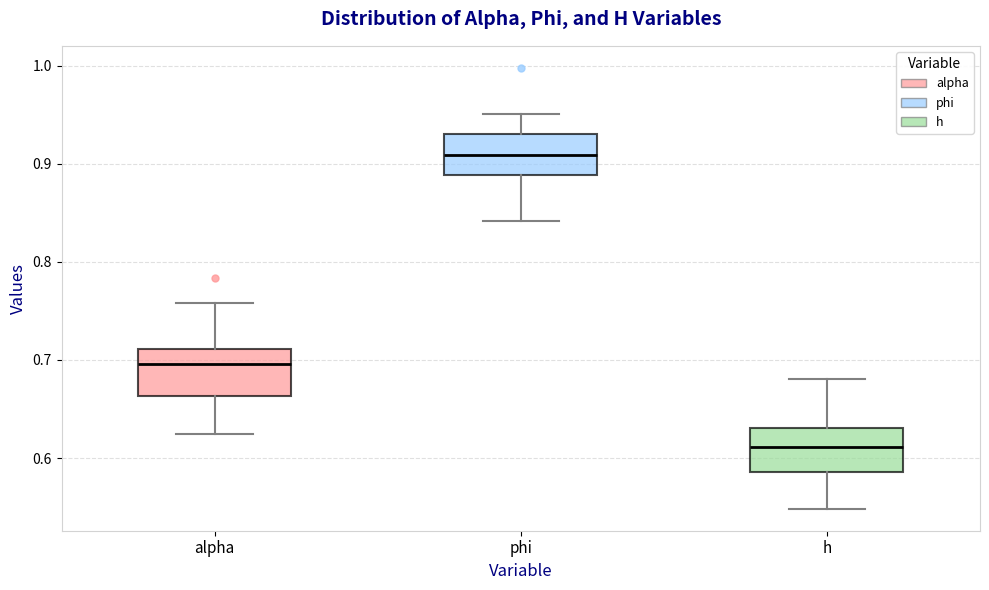

Which box's median line is the lowest?

h